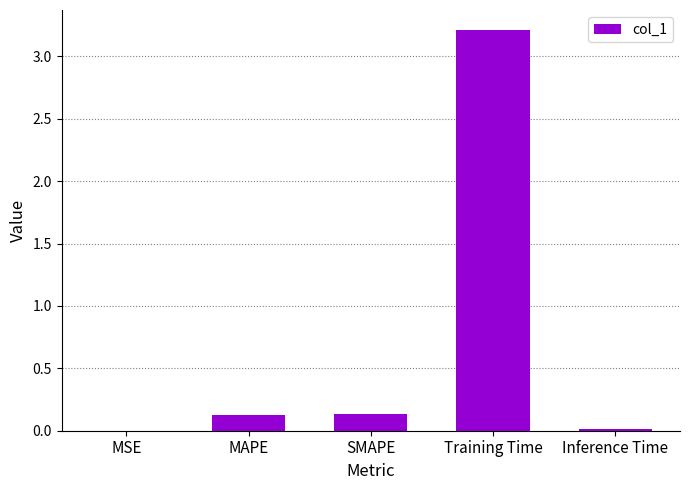

Are the bars horizontal?

No